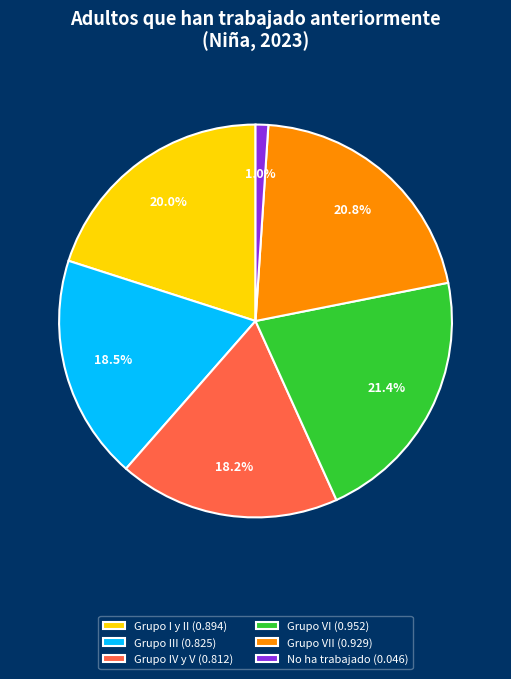

Does any single category account for the majority?

No